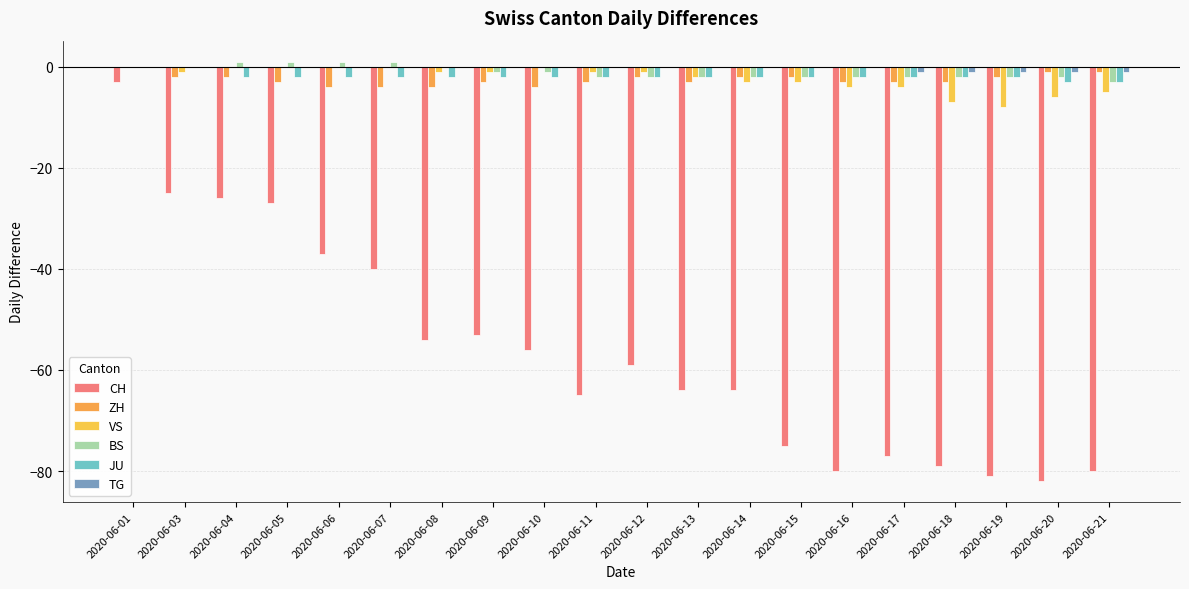

True or false: BS has a value of -3 at 2020-06-21.

True